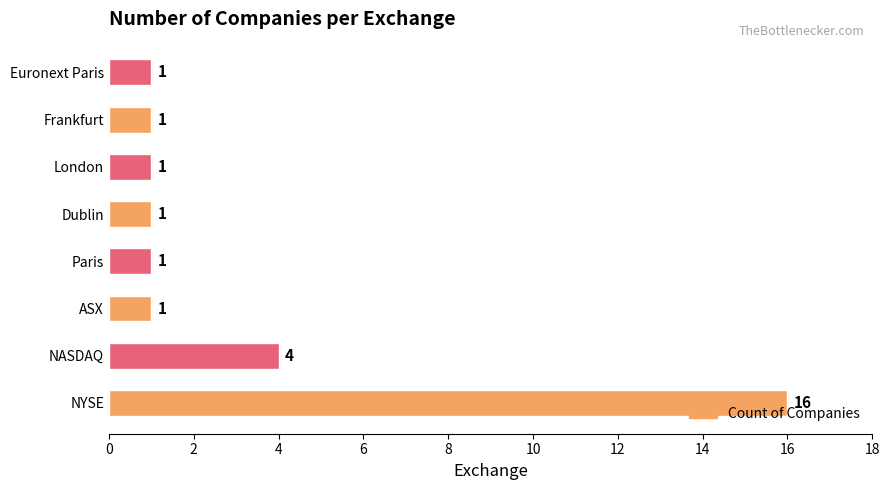

What is the difference between the maximum and minimum values?

15